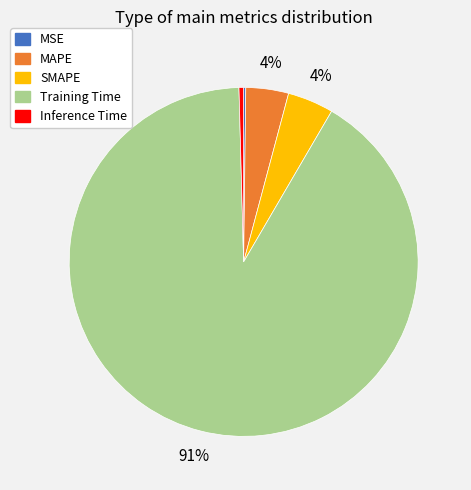

True or false: MAPE accounts for 4% of the total.

True